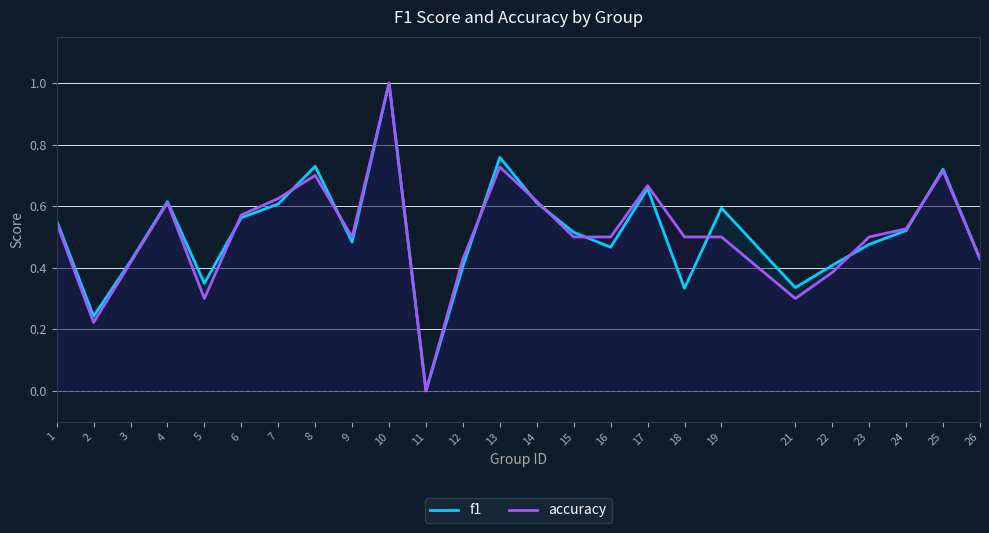

How many accuracy values are between 0 and 1?

25